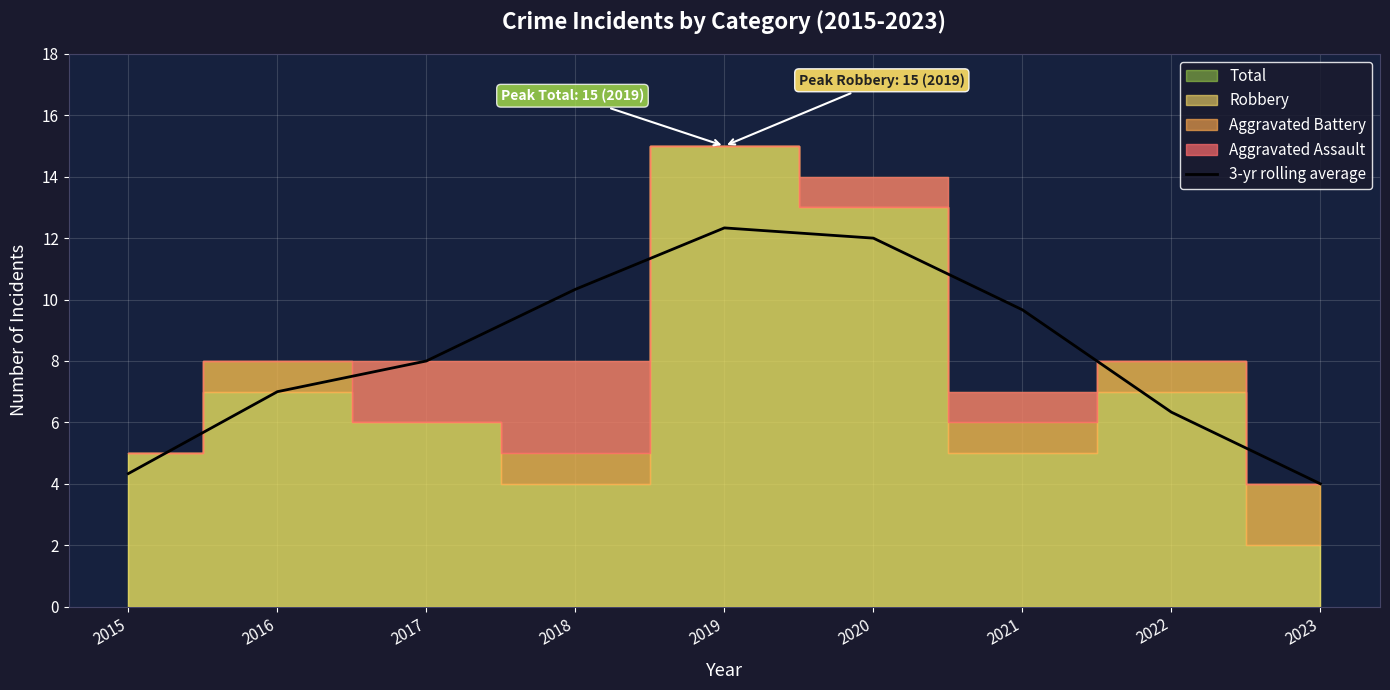

Is it true that the value at 2019 is 19.9?

False